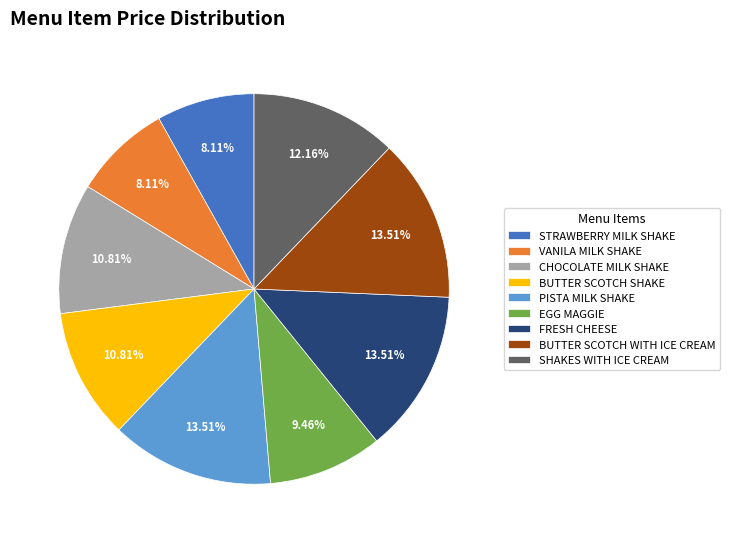

To the nearest percent, what is the average slice percentage?

11%